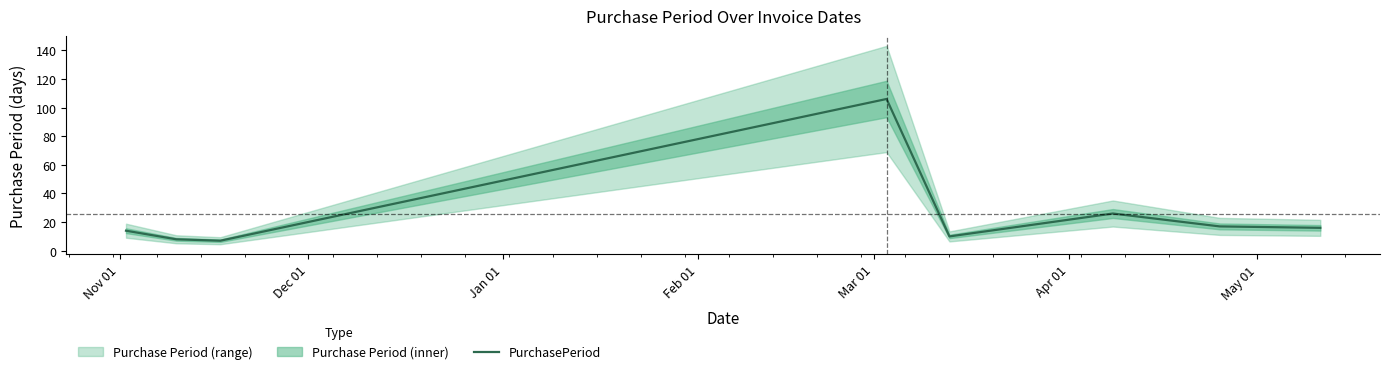

What is the lowest value of the PurchasePeriod series?

7